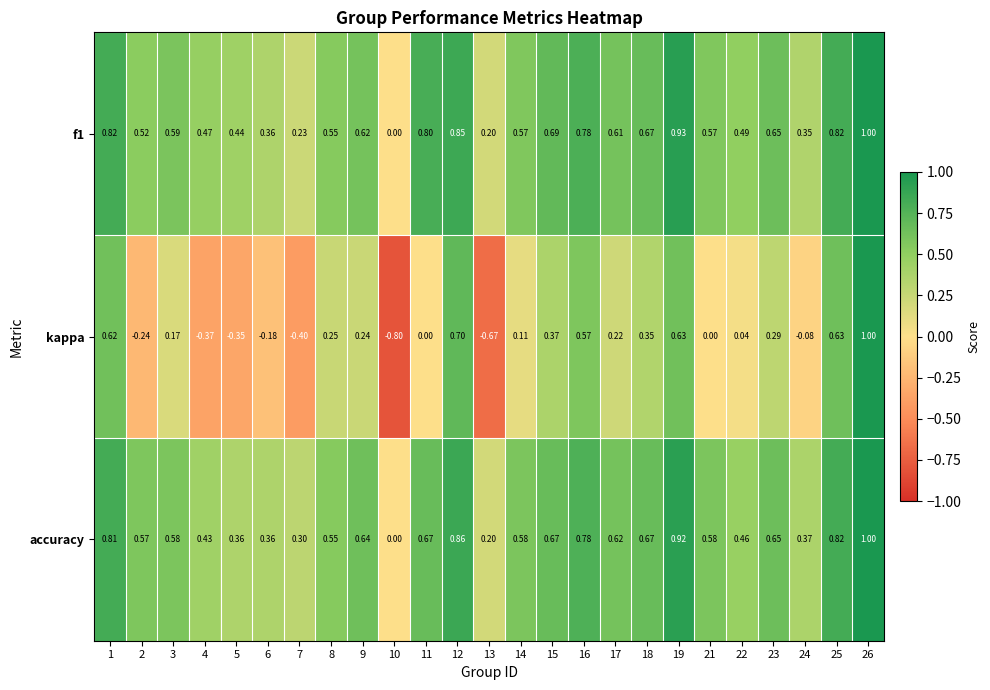

Is the value of accuracy at 23 greater than the value of f1 at 19?

No